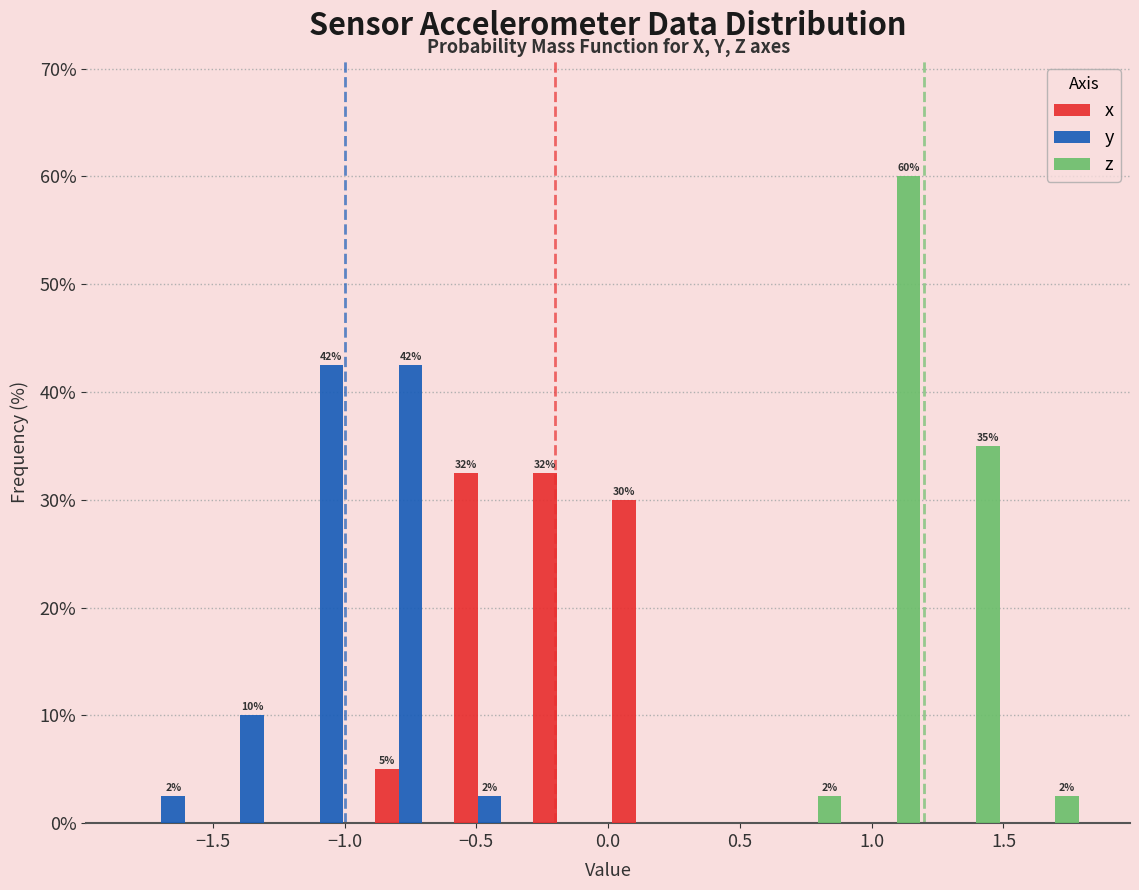

In the z series, which range on the x-axis has the tallest bar?

0.9 to 1.2